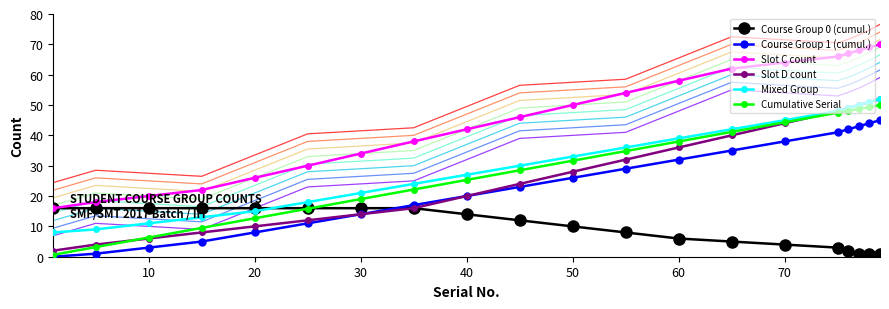

True or false: Mixed Group and Slot C count intersect in this chart.

False